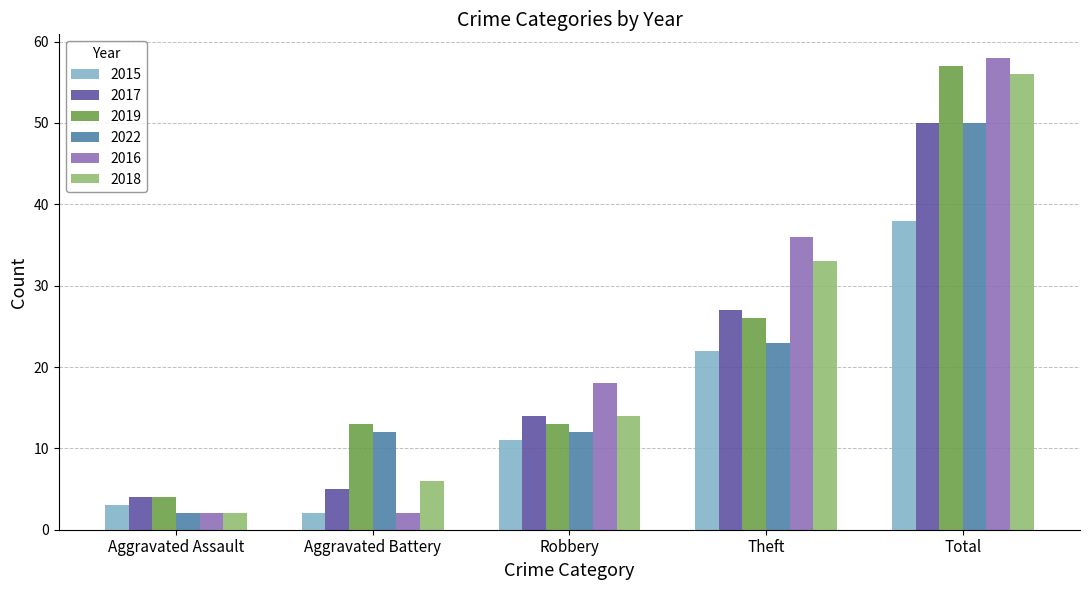

What are all the series names shown in the legend?

2015, 2017, 2019, 2022, 2016, 2018